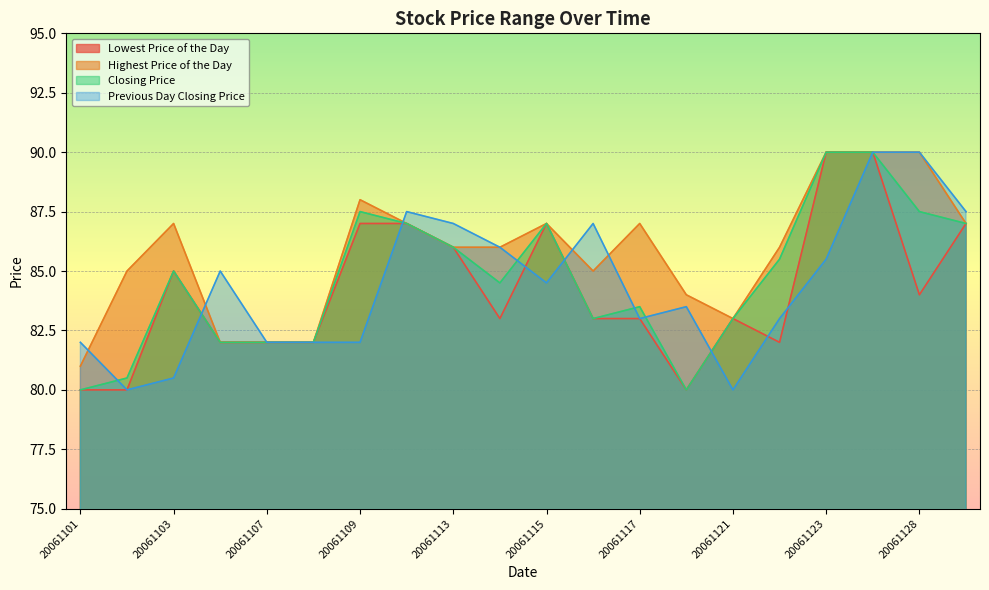

What is the maximum value shown in the chart?

90.0